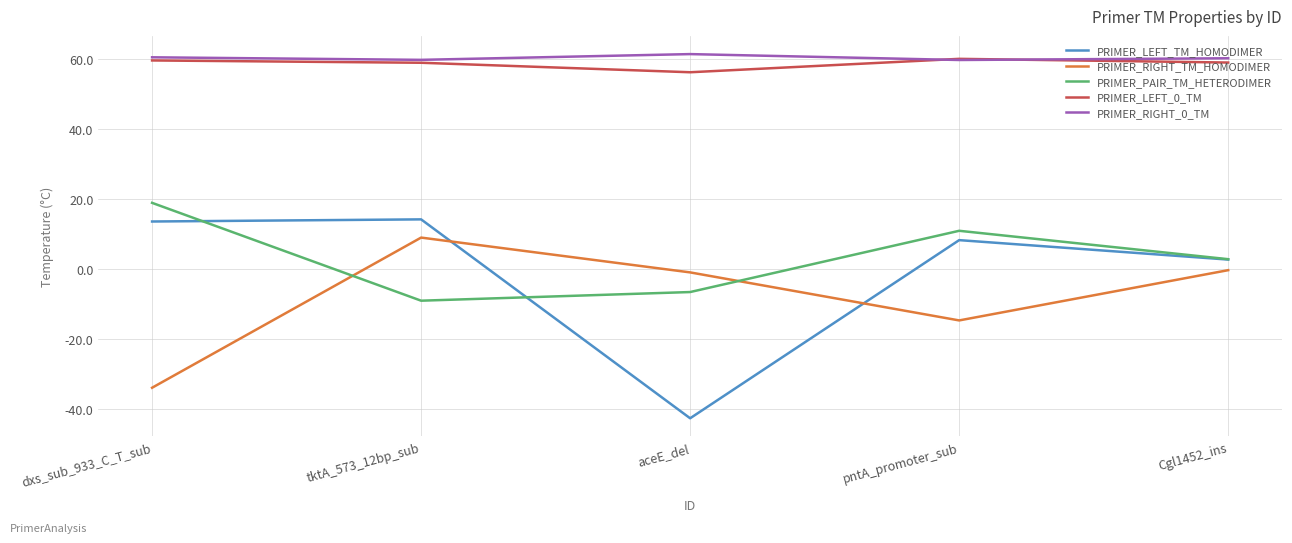

Where does the PRIMER_LEFT_0_TM series first go above 59?

dxs_sub_933_C_T_sub